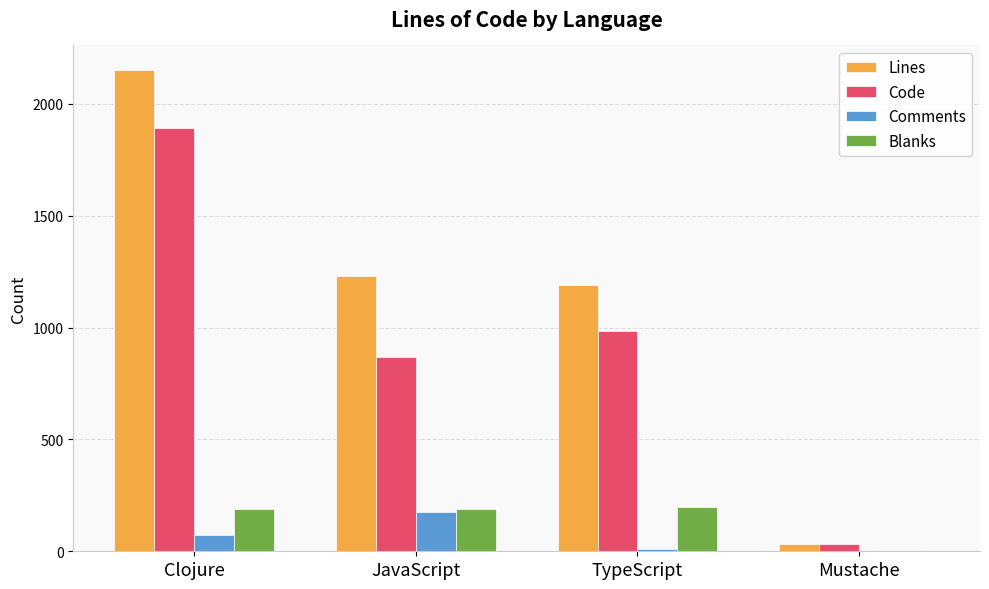

How many categories are shown in the chart?

4